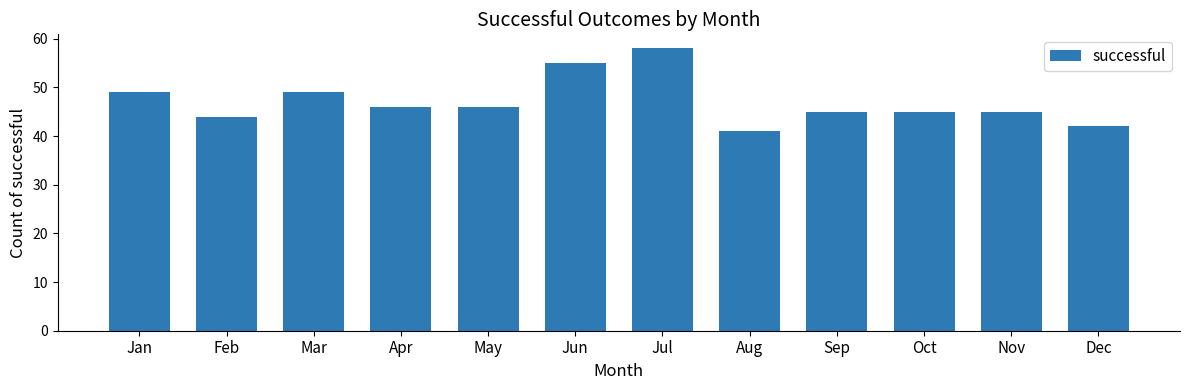

Reading left to right, extract all data points from this chart.

49	44	49	46	46	55	58	41	45	45	45	42